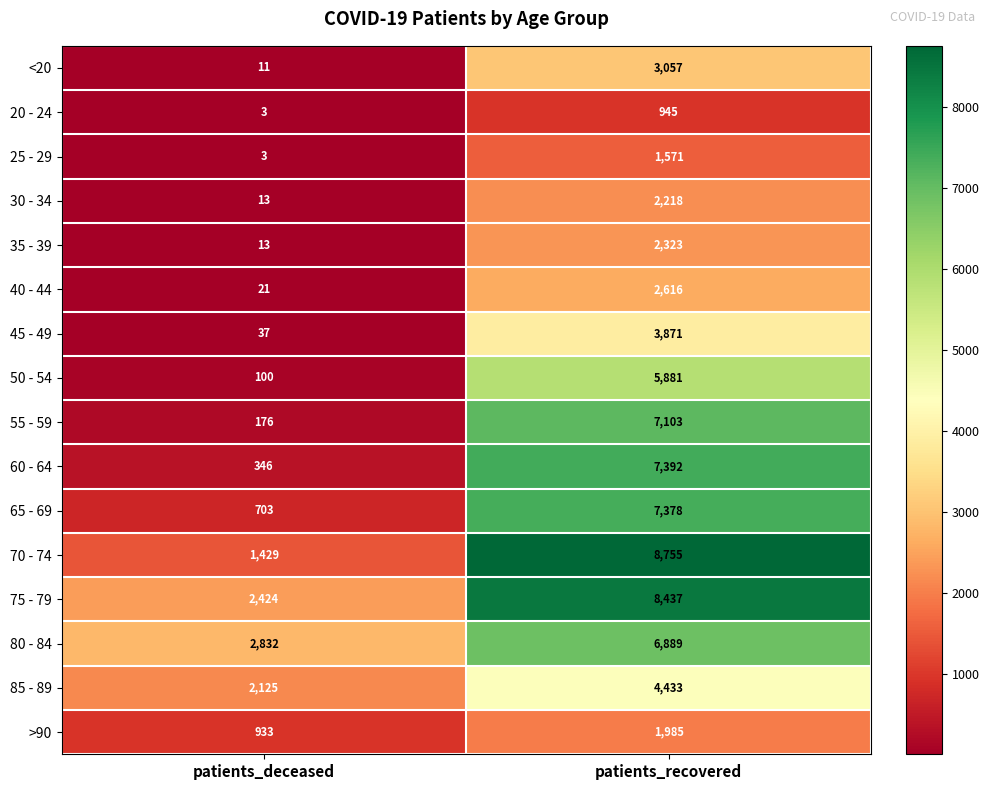

List the series in order of their peak value, lowest first.

20 - 24, 25 - 29, >90, 30 - 34, 35 - 39, 40 - 44, <20, 45 - 49, 85 - 89, 50 - 54, 80 - 84, 55 - 59, 65 - 69, 60 - 64, 75 - 79, 70 - 74